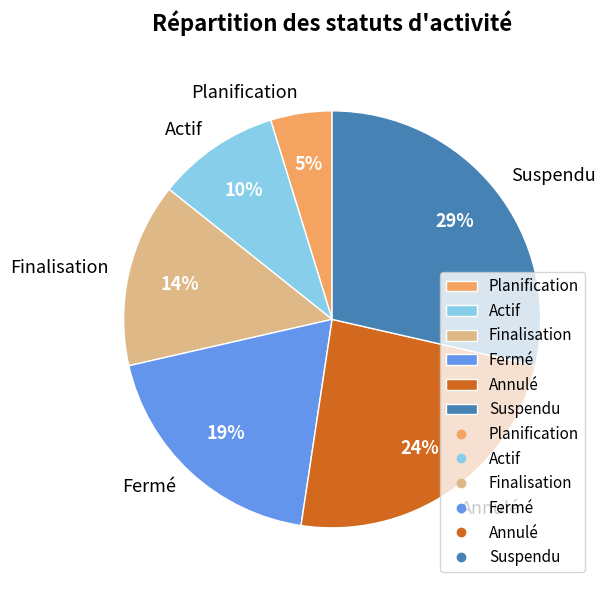

To the nearest percent, what percentage of the pie is Planification?

5%